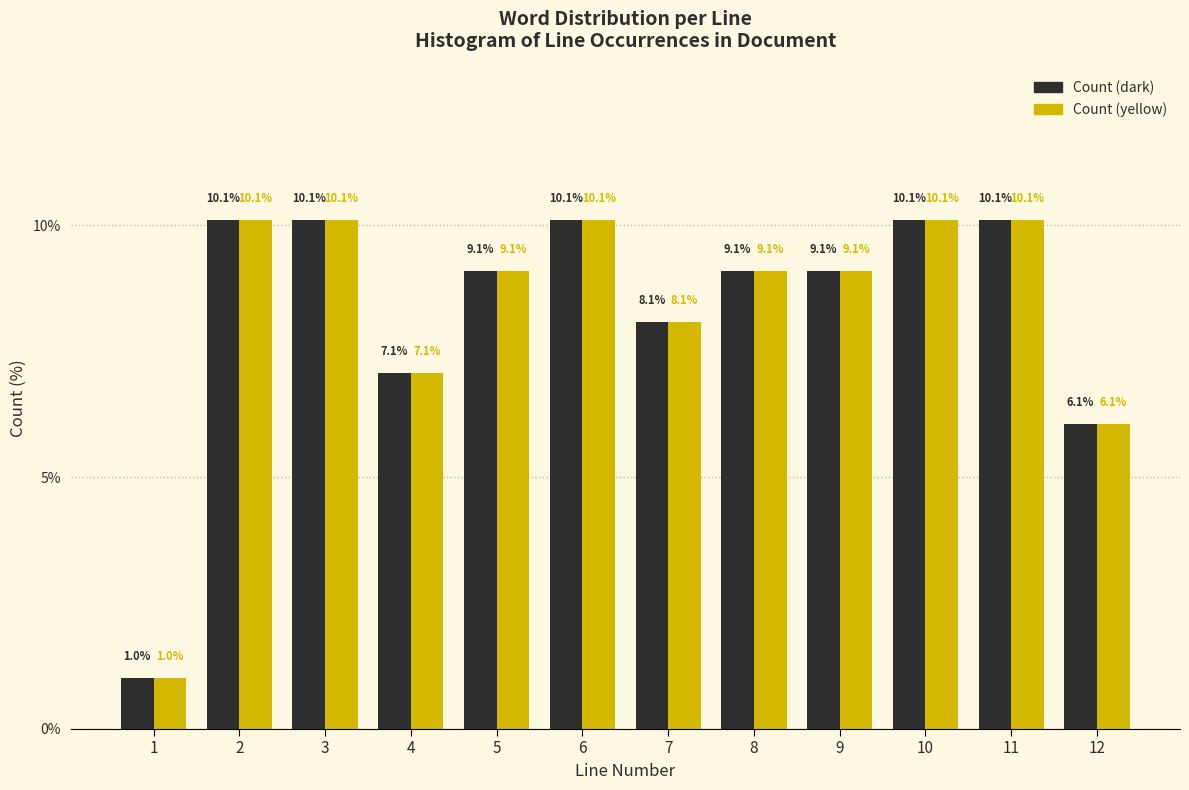

Reading right to left, extract all data points from this chart.

Count (dark): 12=6.1	11=10.1	10=10.1	9=9.1	8=9.1	7=8.1	6=10.1	5=9.1	4=7.1	3=10.1	2=10.1	1=1.0
Count (yellow): 12=6.1	11=10.1	10=10.1	9=9.1	8=9.1	7=8.1	6=10.1	5=9.1	4=7.1	3=10.1	2=10.1	1=1.0